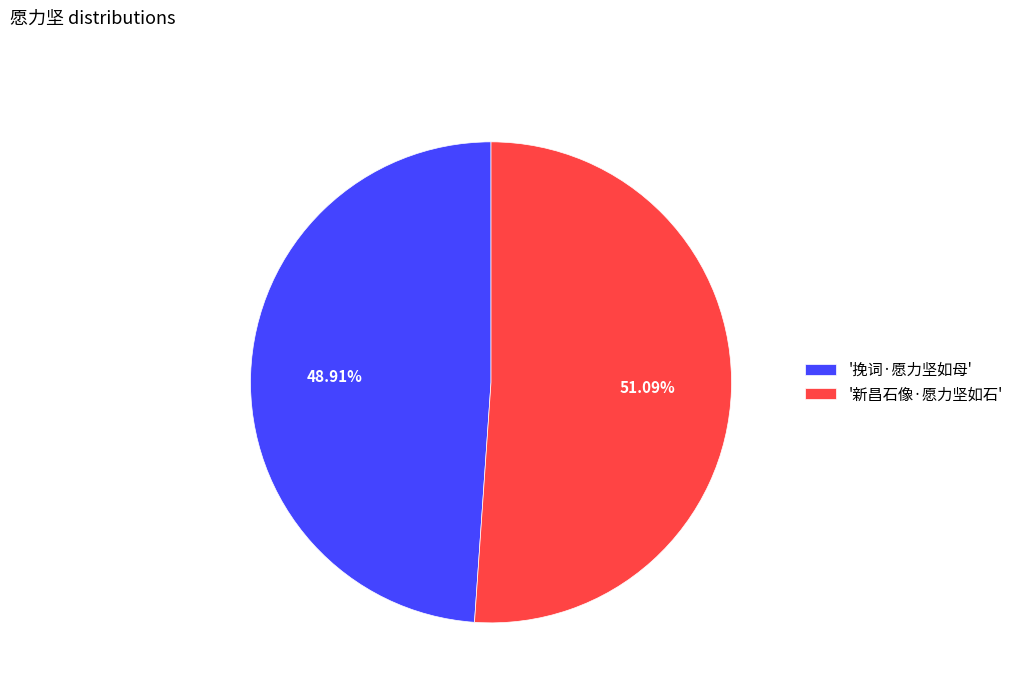

To the nearest percent, what is the average slice percentage?

50%